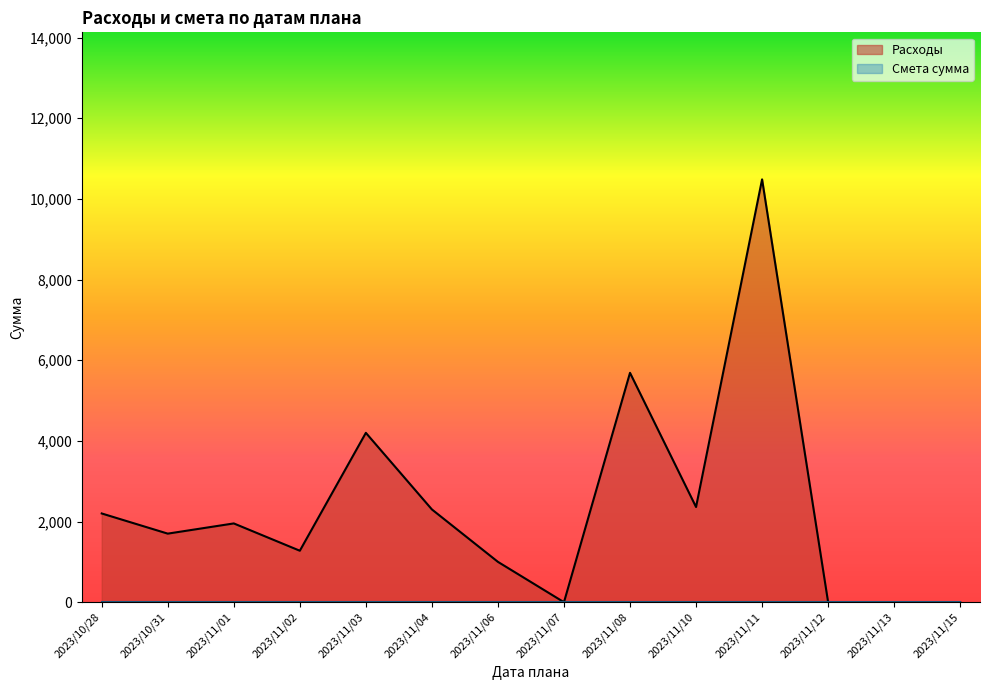

What are all the series names shown in the legend?

Расходы, Смета сумма